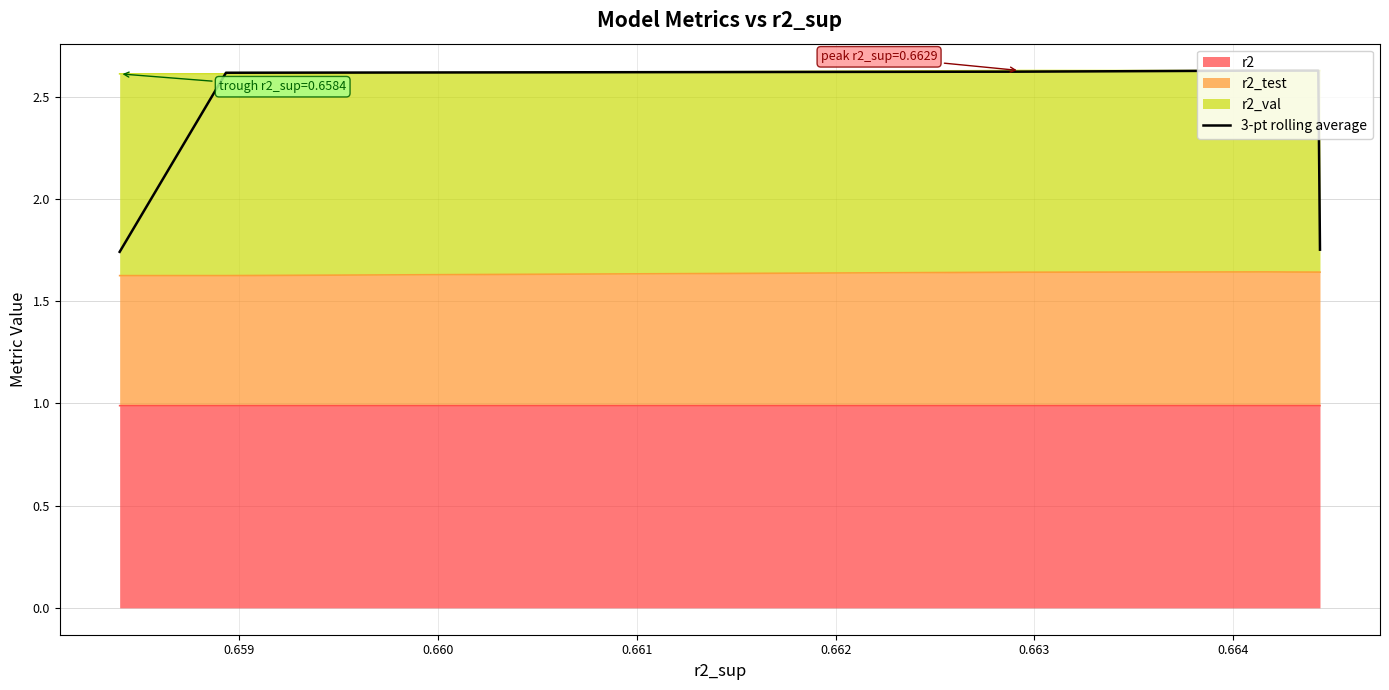

Is it true that the value at 0.659 is 2.6?

True